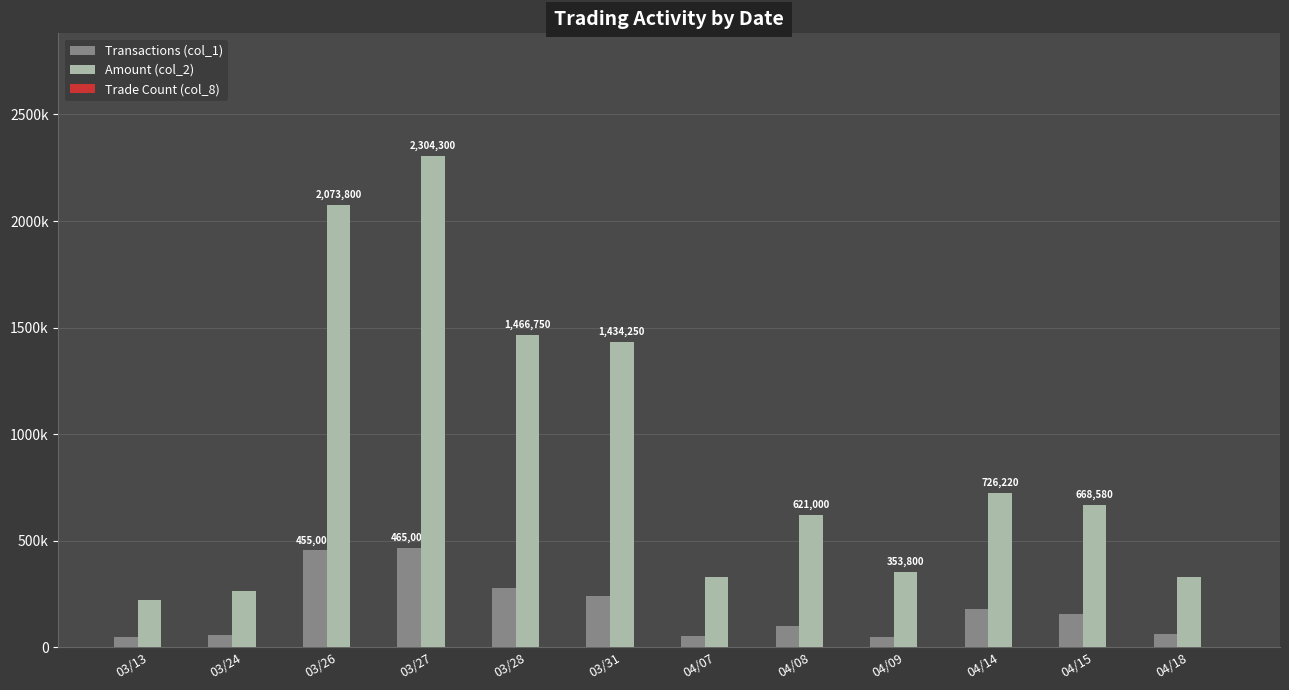

At which category does the chart reach its peak across all series?

03/27